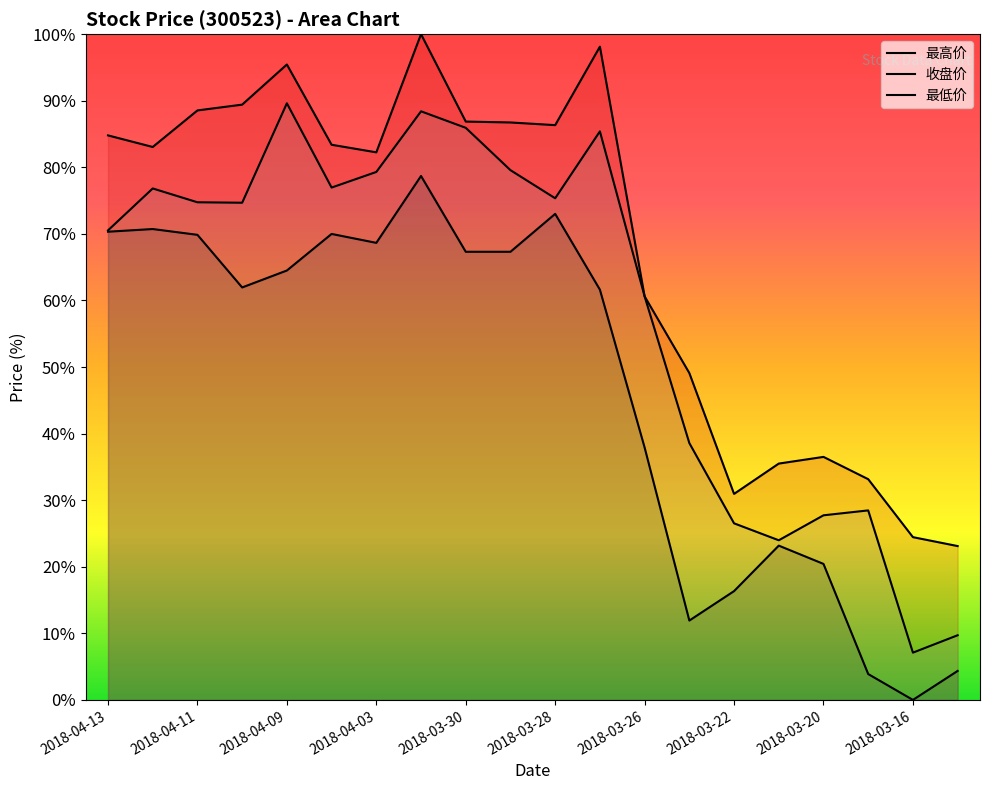

In 最高价, how many points are lower than both neighbors (excluding endpoints)?

4